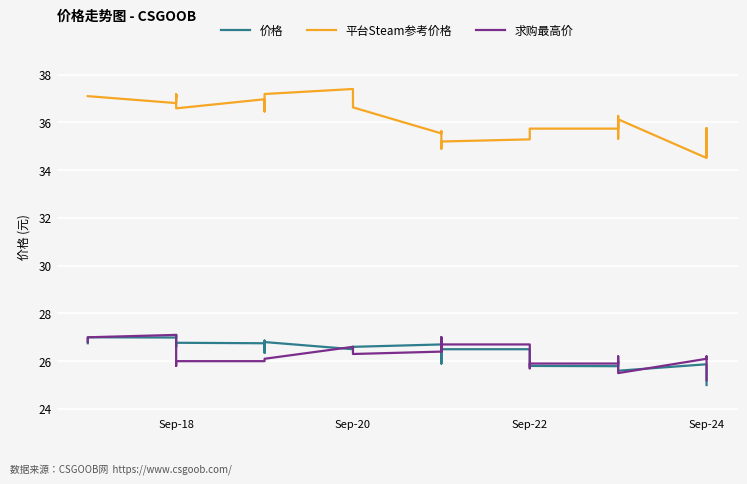

Rank the series by their maximum value, from highest to lowest.

平台Steam参考价格, 价格, 求购最高价